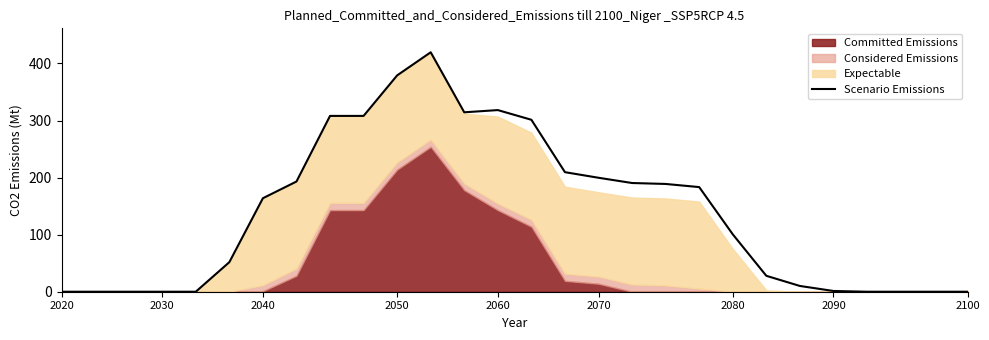

Is it true that Scenario Emissions equals 203.0 at 2020?

False